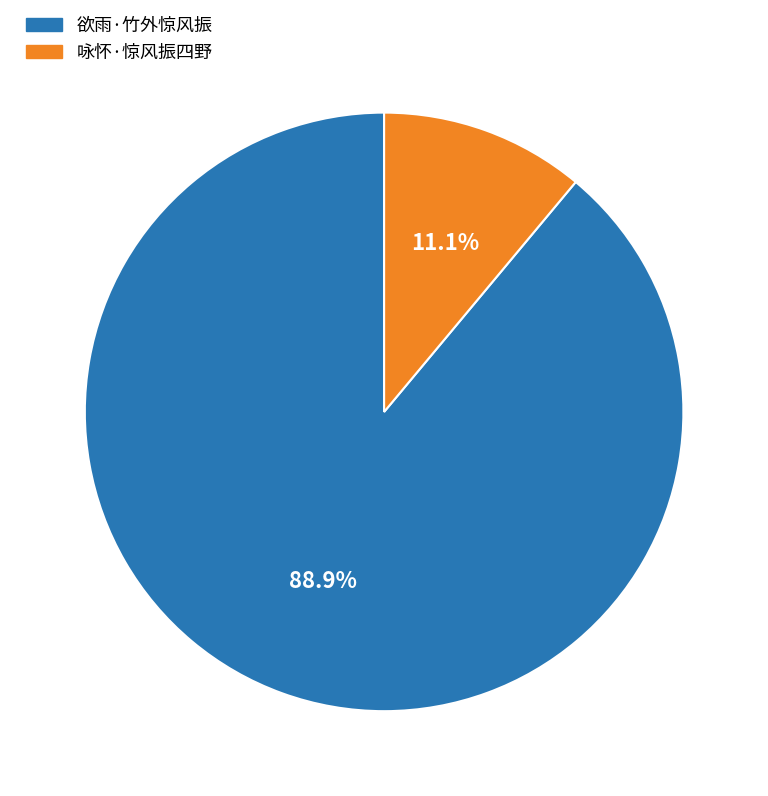

To the nearest percent, what is the combined percentage of 咏怀·惊风振四野 and 欲雨·竹外惊风振?

100%